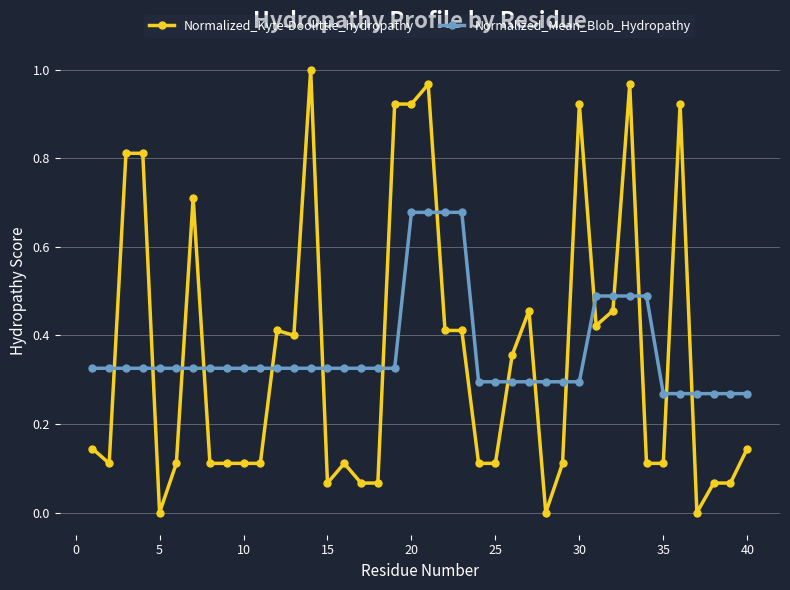

Rank the series by their maximum value, from lowest to highest.

Normalized_Mean_Blob_Hydropathy, Normalized_Kyte-Doolittle_hydropathy